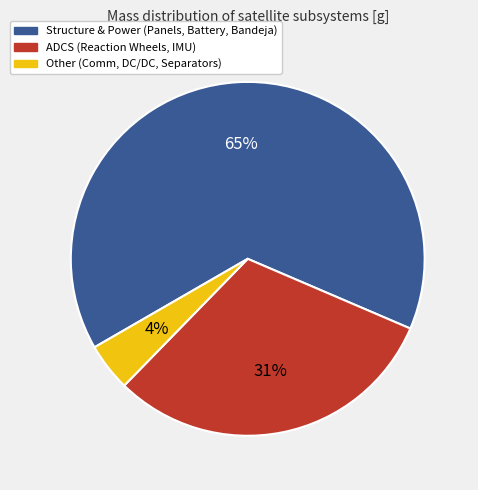

Rank the categories by value from lowest to highest.

Other (Comm, DC/DC, Separators), ADCS (Reaction Wheels, IMU), Structure & Power (Panels, Battery, Bandeja)